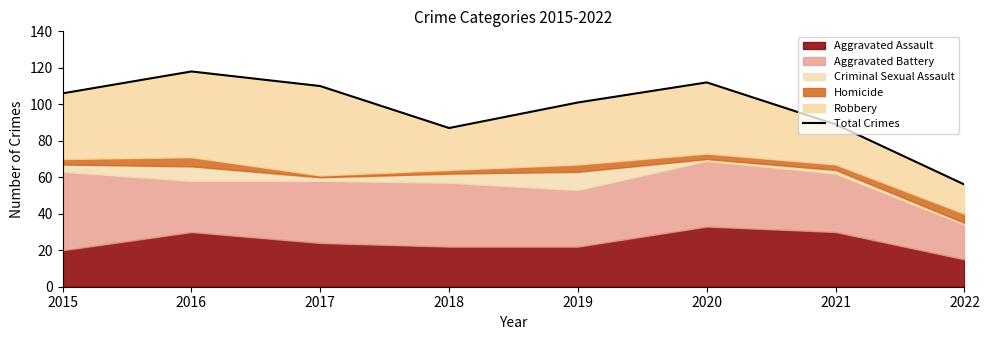

At which label is the value closest to 87?

2018